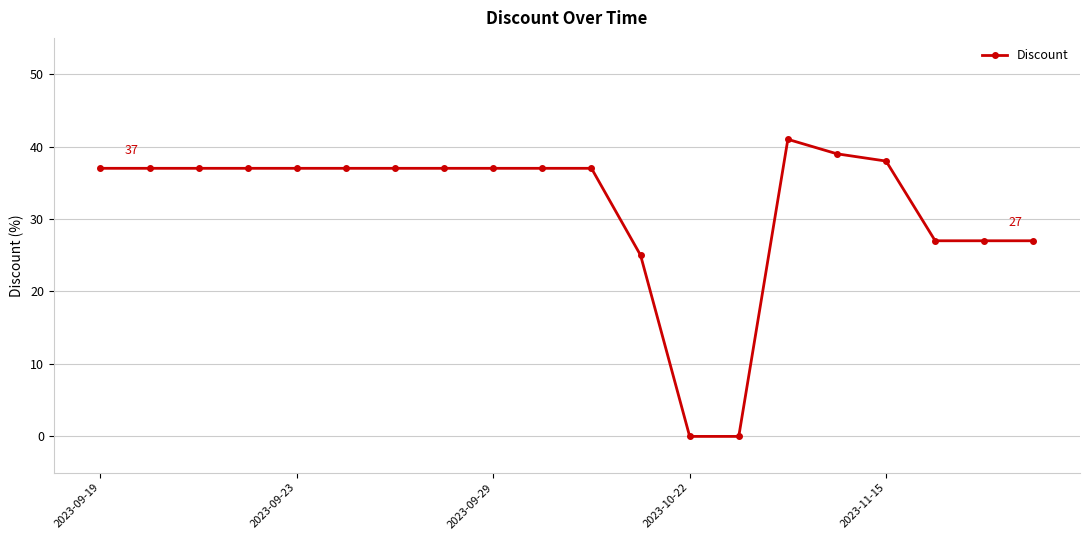

How many series are shown in this chart?

1